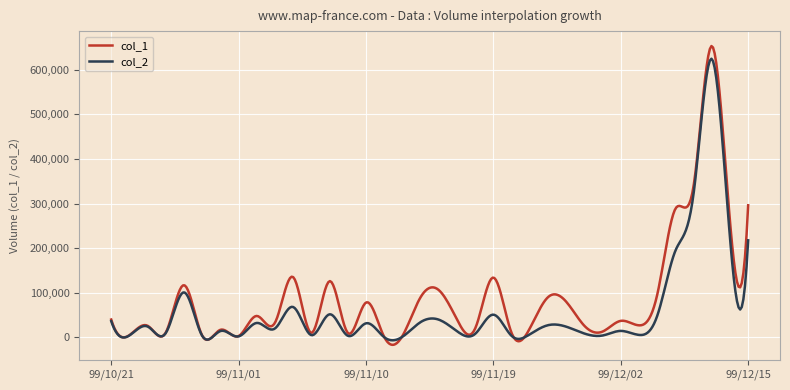

What is the maximum value shown in the chart?

652831.6